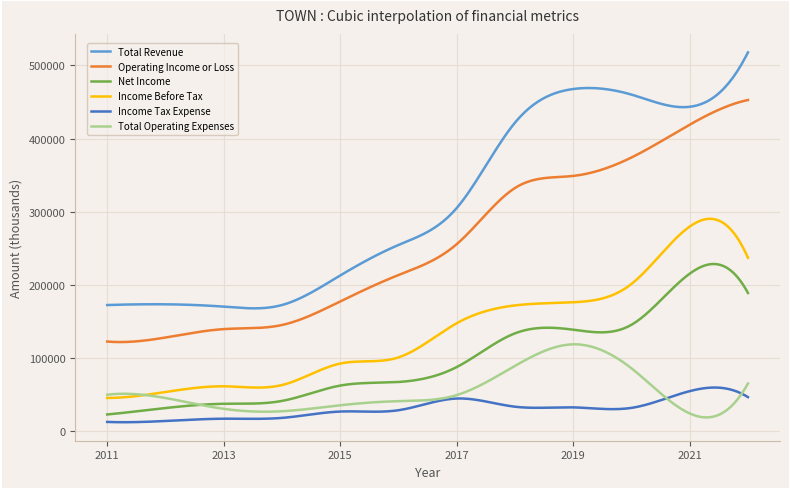

List the series in order of their peak value, lowest first.

Income Tax Expense, Total Operating Expenses, Net Income, Income Before Tax, Operating Income or Loss, Total Revenue